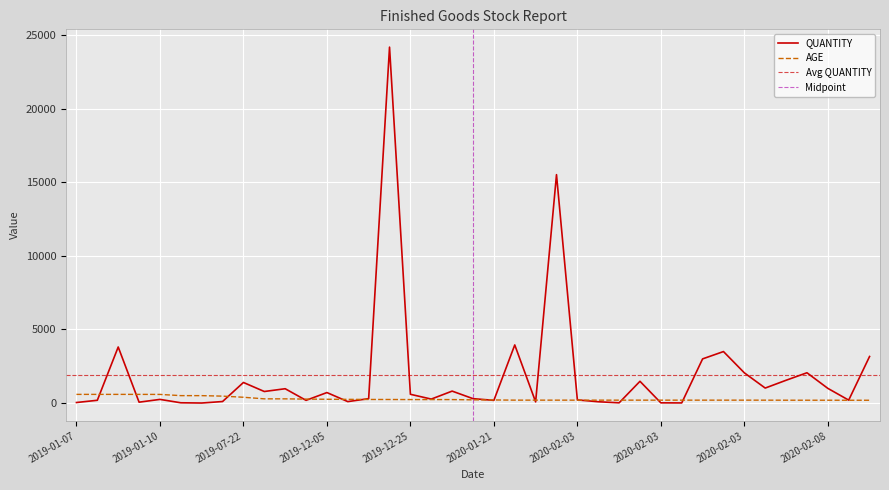

True or false: QUANTITY has more than 1 points higher than both neighbors.

True